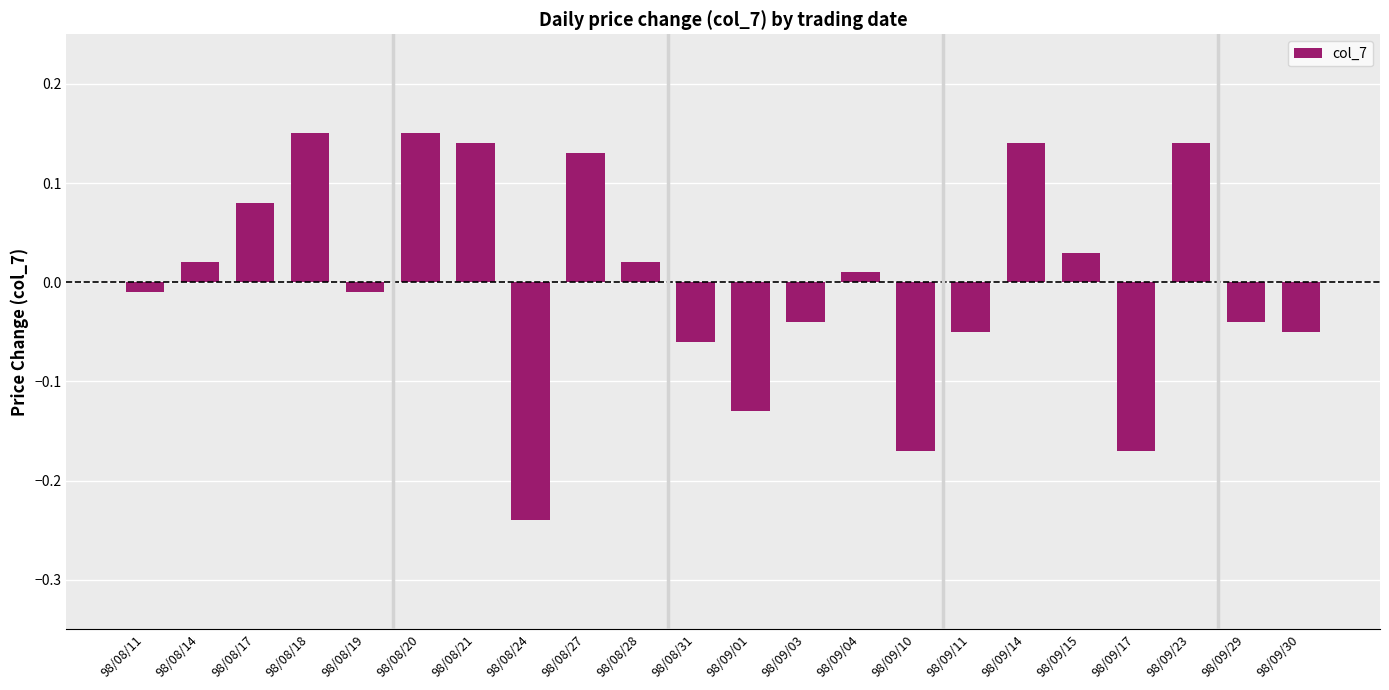

The value at 98/08/31 is -0.0. True or false?

False